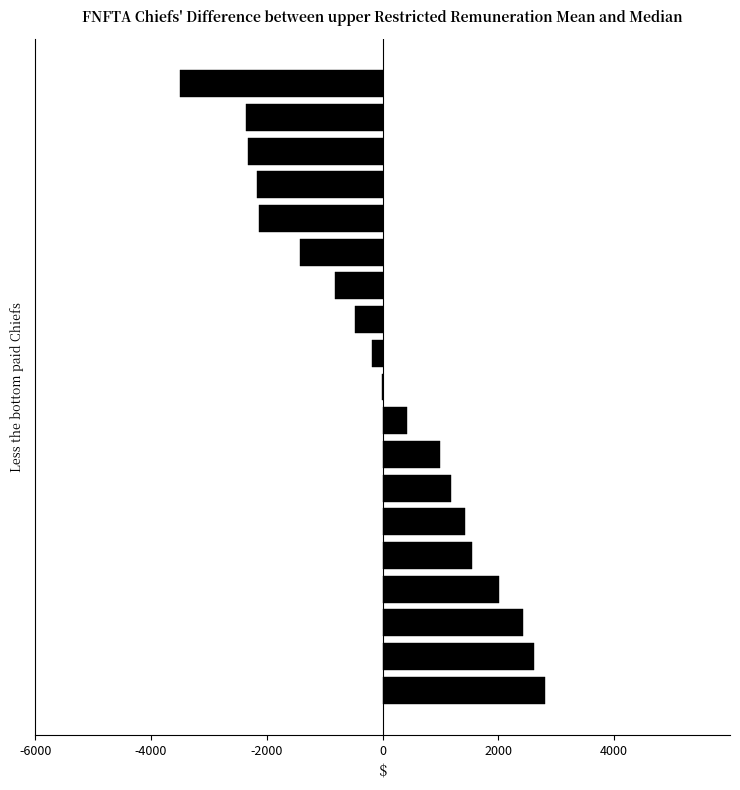

Are the bars horizontal?

Yes